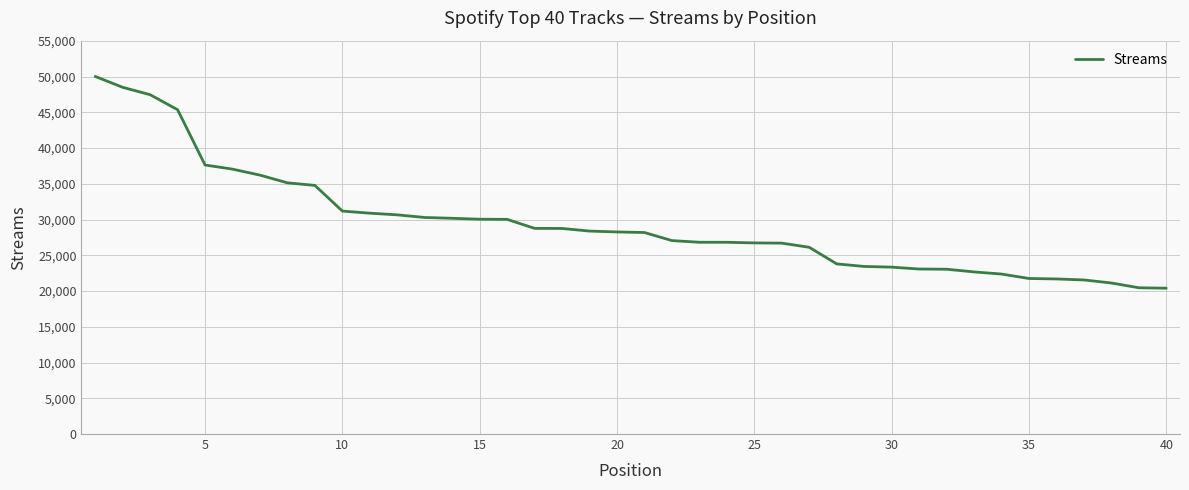

What is the smallest value displayed?

20402